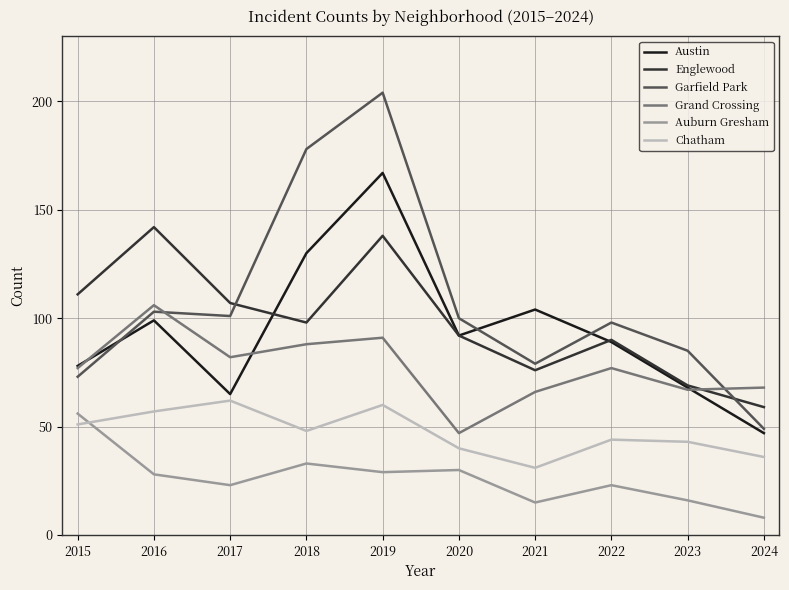

Which series has the largest total across all categories?

Garfield Park